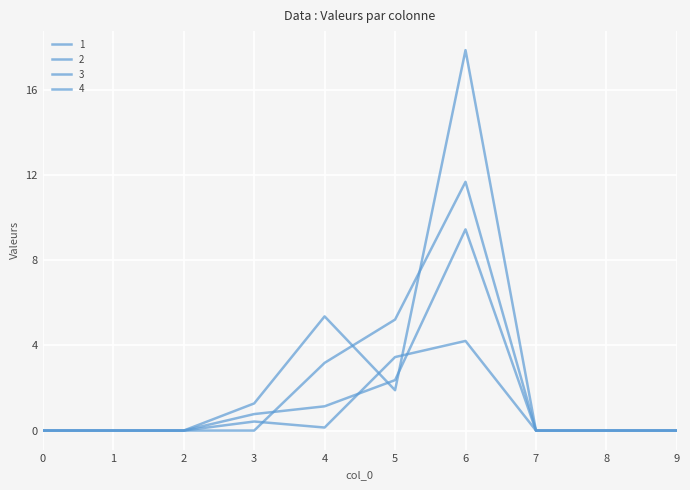

How many interior local peaks does the 1 series have?

1